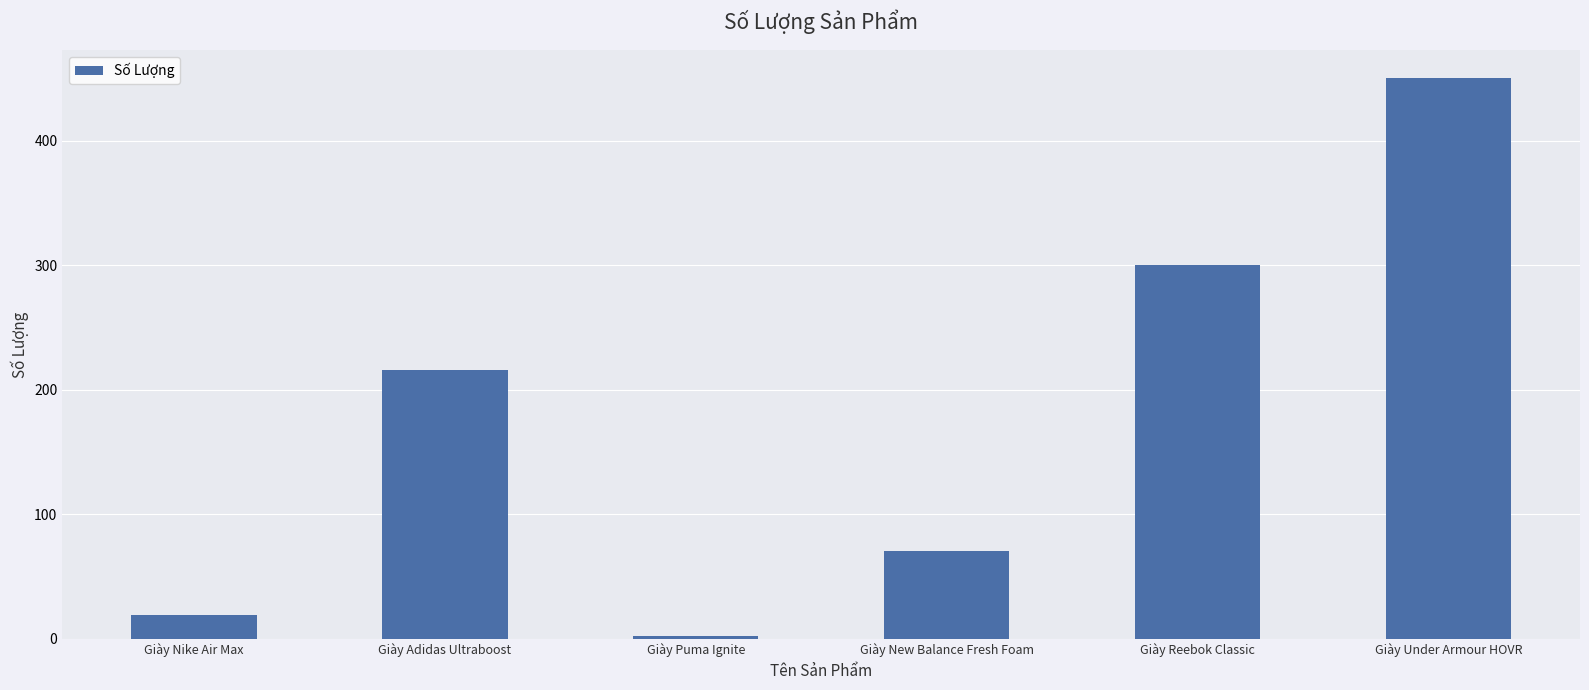

What is the label of the 2nd bar from the left?

Giày Adidas Ultraboost